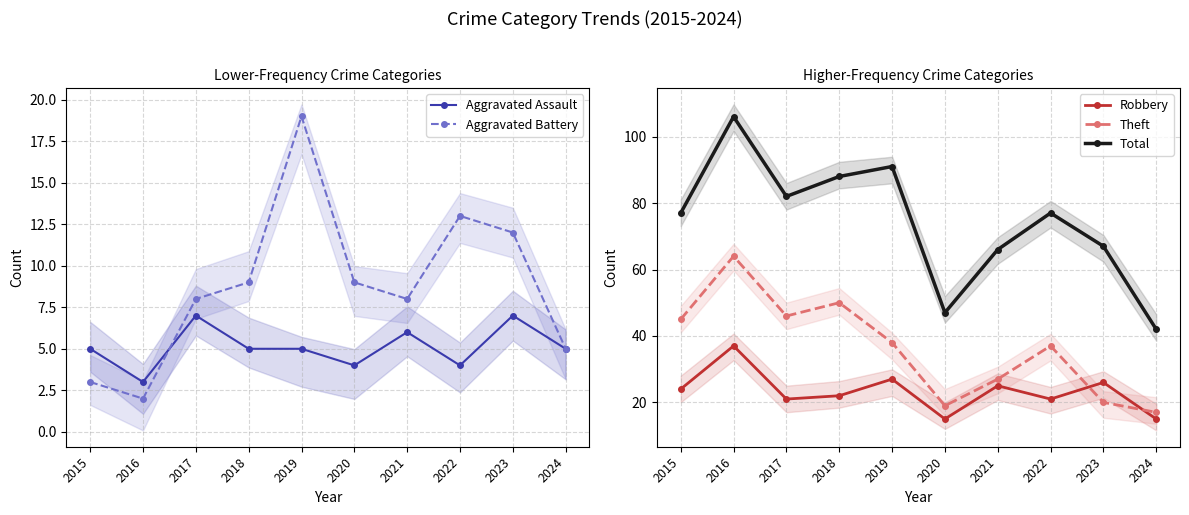

At how many categories does at least one series exceed 15?

10